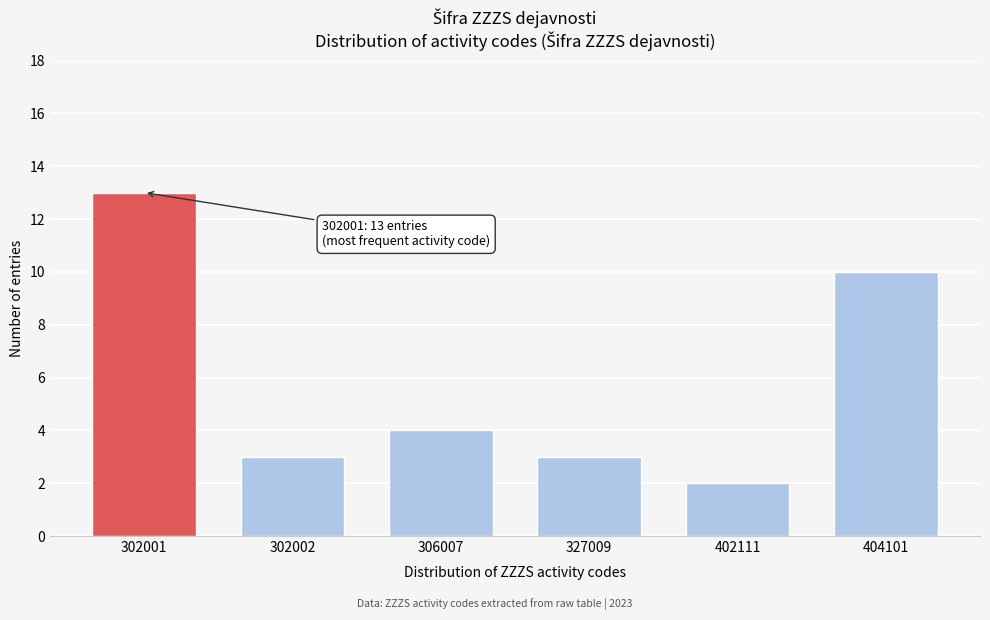

Reading left to right, list all the values displayed in this chart.

13	3	4	3	2	10